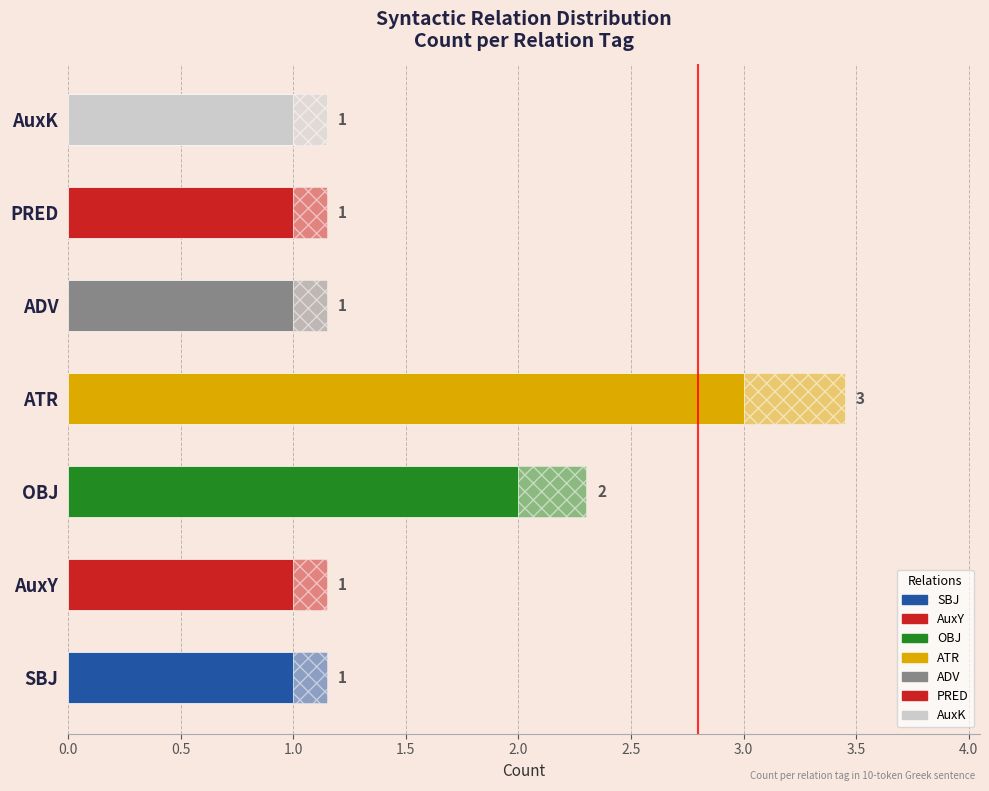

Rank the categories by value from lowest to highest.

SBJ, AuxY, ADV, PRED, AuxK, OBJ, ATR